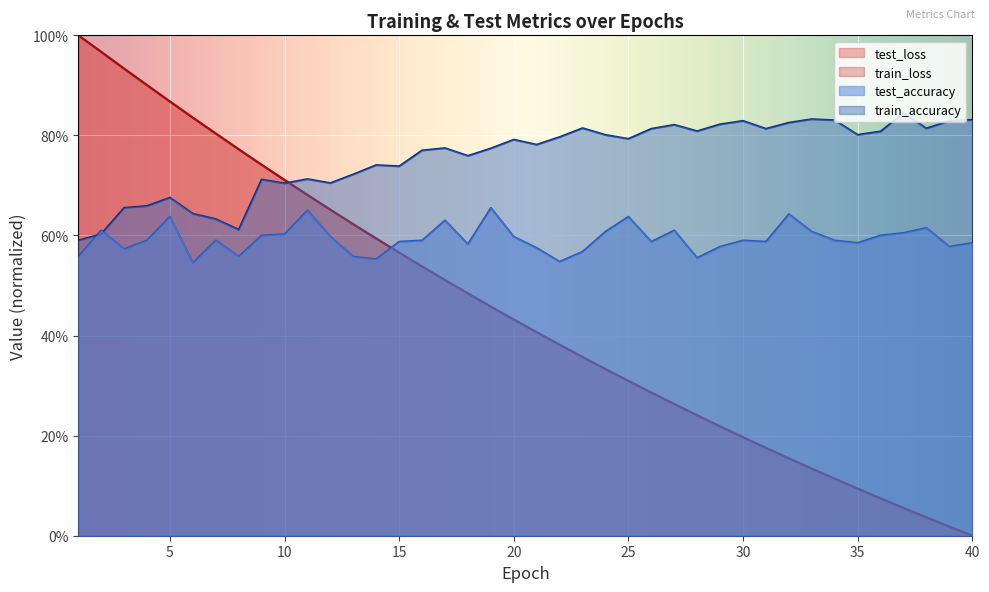

How many lines are shown in the chart?

4